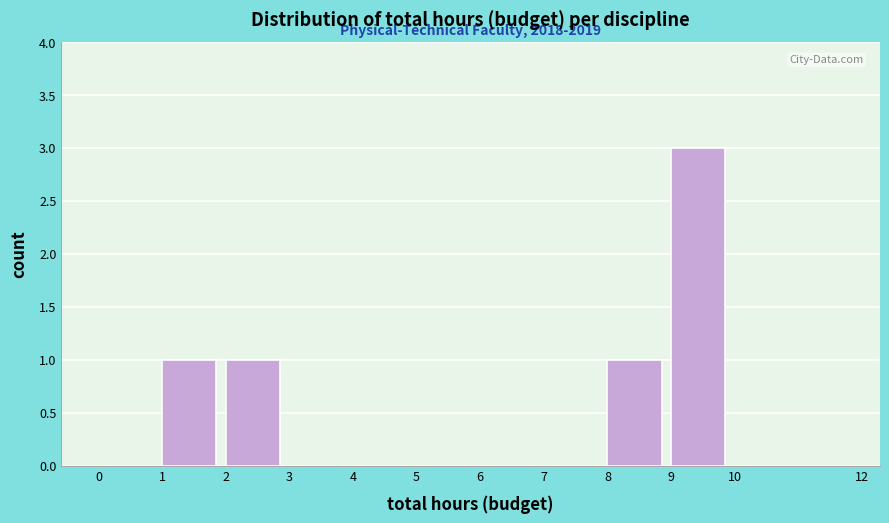

Which range on the x-axis has the tallest bar?

9 to 10